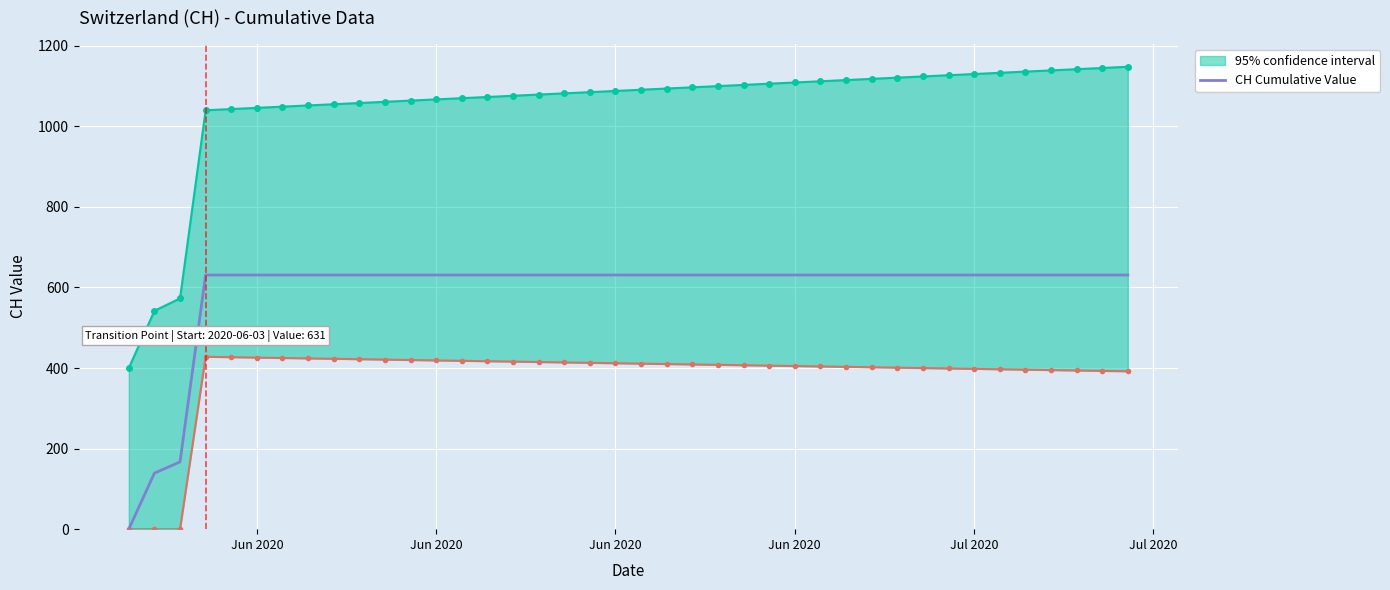

What is the value of the 11th point from the left?

631